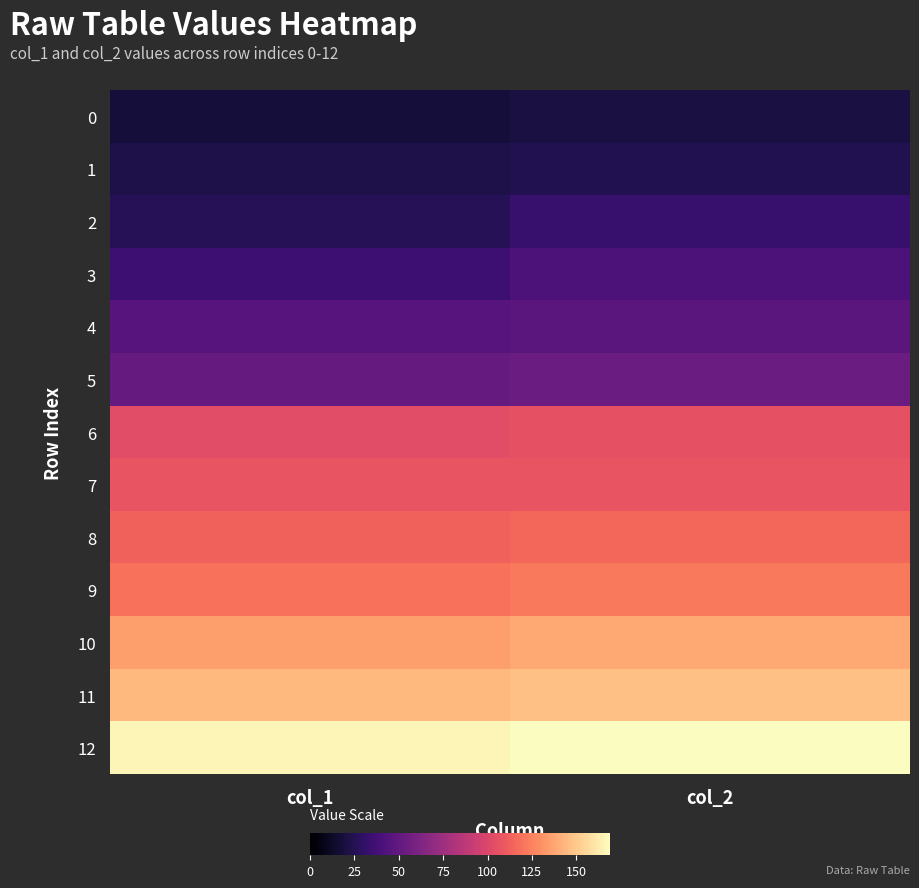

Between col_2 and col_1, which is larger?

col_2